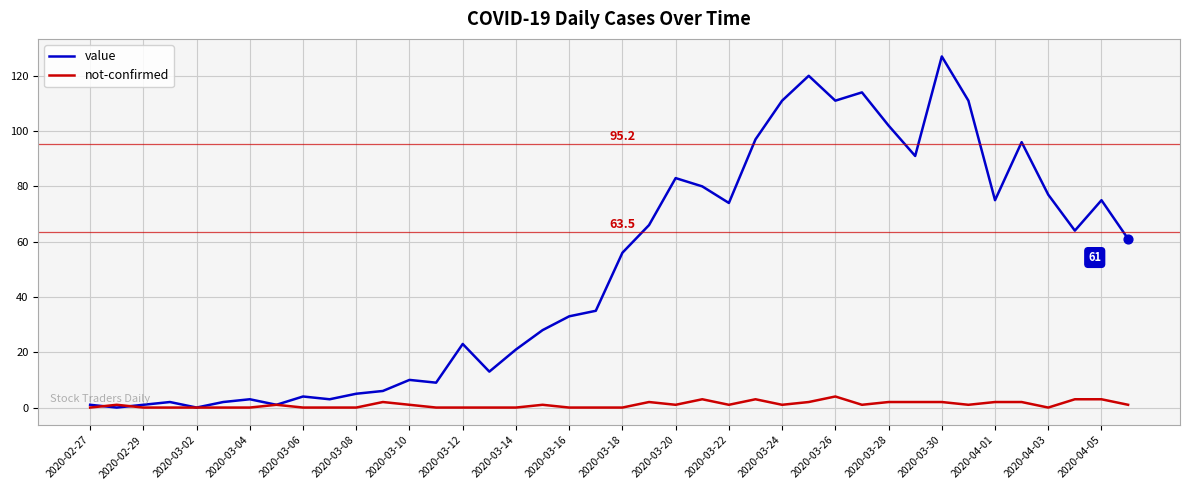

Which series has the largest total across all categories?

value